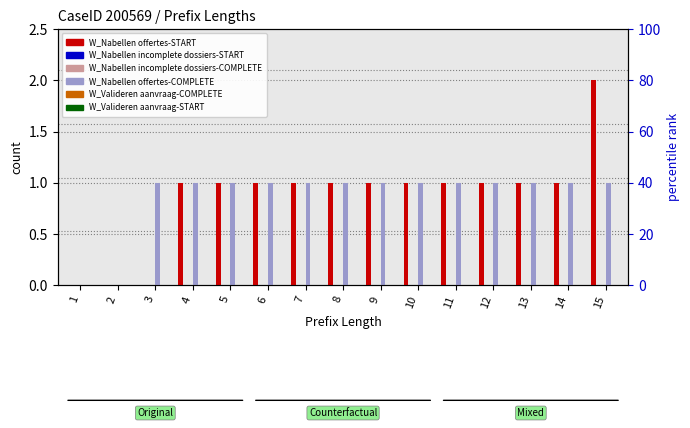

What are all the series names shown in the legend?

W_Nabellen offertes-START, W_Nabellen incomplete dossiers-START, W_Nabellen incomplete dossiers-COMPLETE, W_Nabellen offertes-COMPLETE, W_Valideren aanvraag-COMPLETE, W_Valideren aanvraag-START